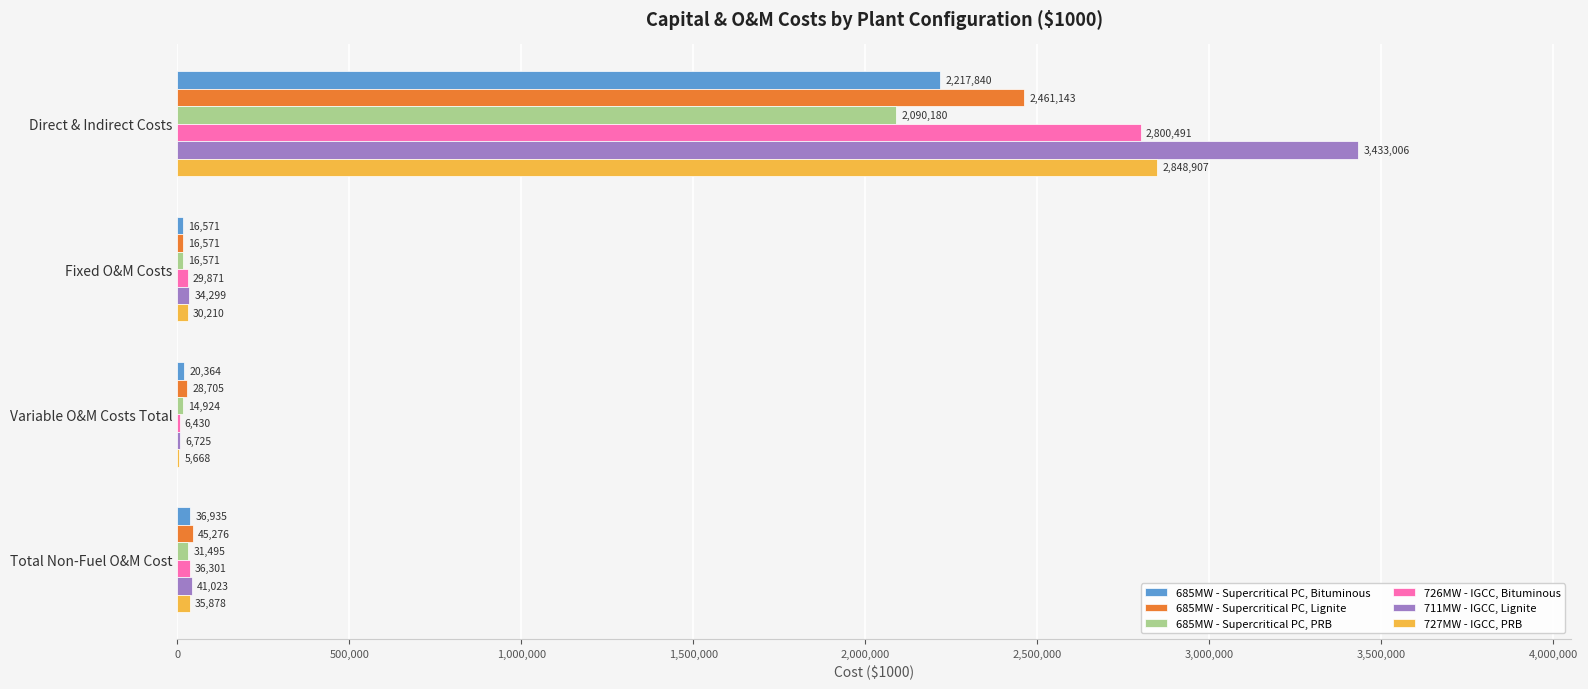

True or false: 711MW - IGCC, Lignite has a value of 1651337 at Direct & Indirect Costs.

False